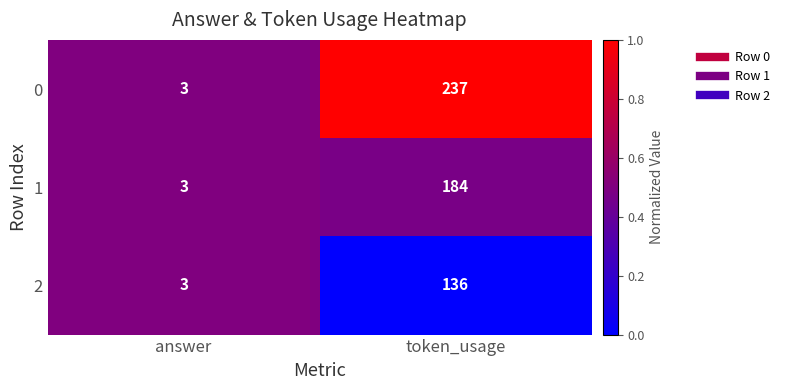

Is the value of 0 at token_usage greater than the value of 1 at token_usage?

Yes